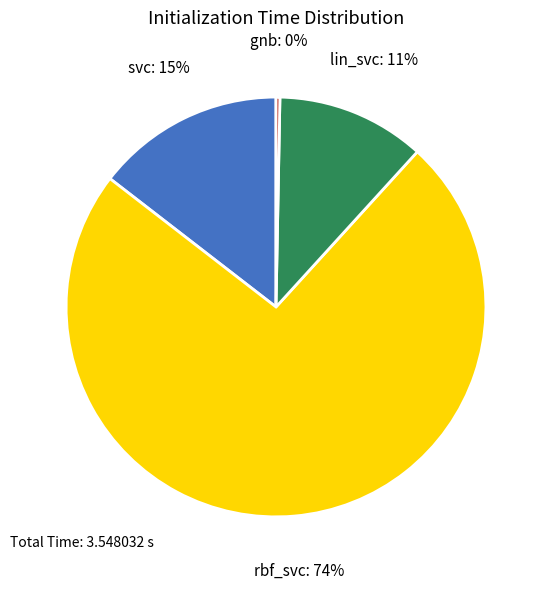

Rank the categories by value from highest to lowest.

rbf_svc, svc, lin_svc, gnb